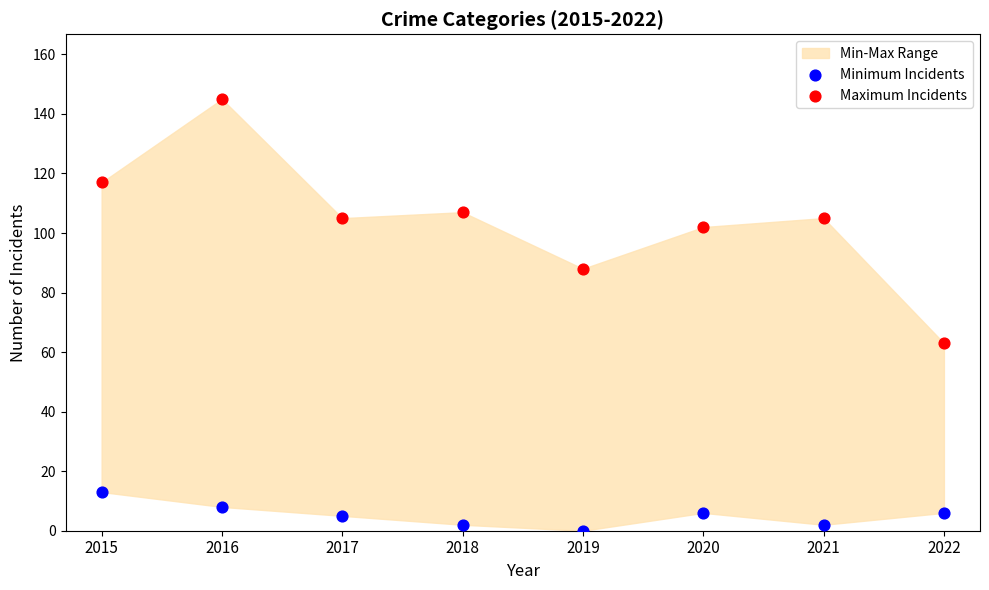

Across all data points, what is the range of Y values (max minus min)?

145